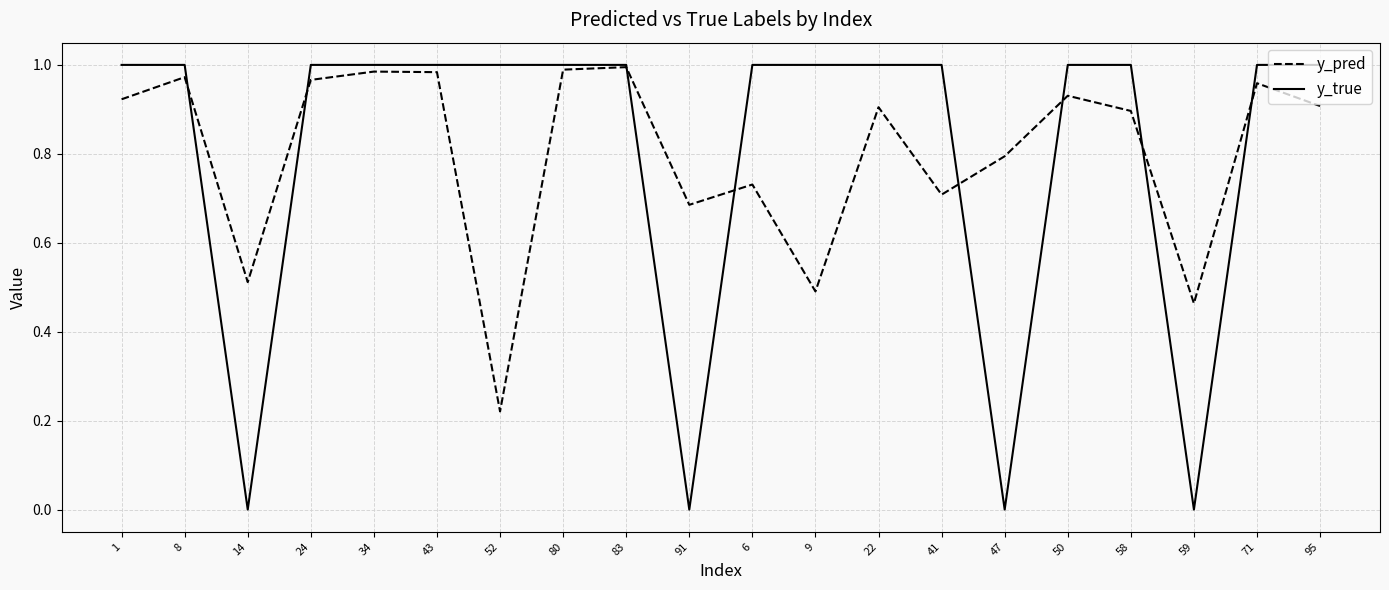

At which category does y_true reach its first local valley?

14